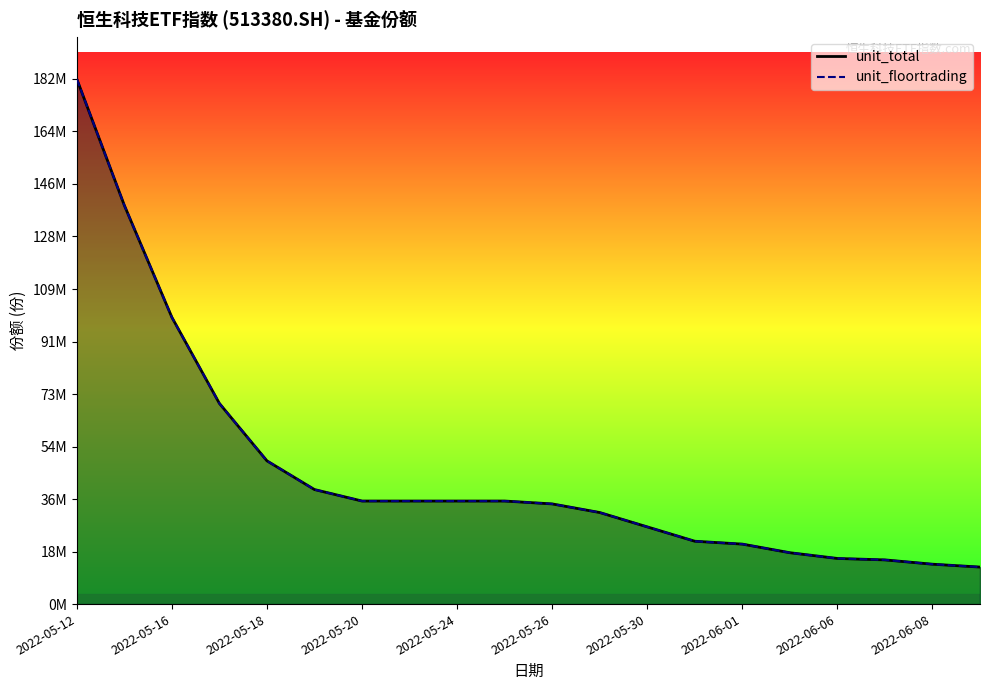

At how many categories does at least one series exceed 45608207?

5